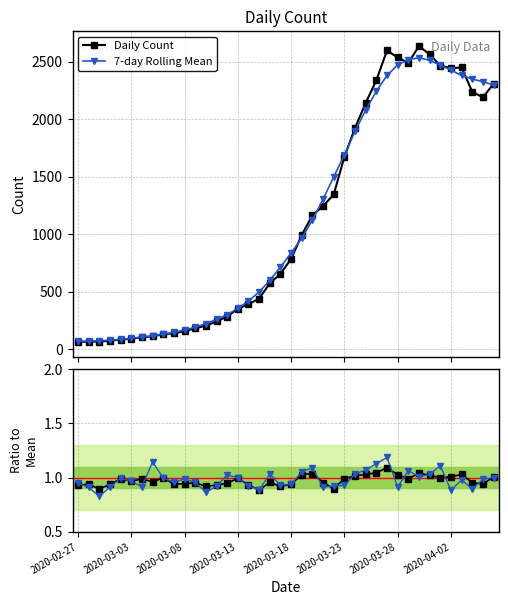

What is the difference between the Smoothed ratio values at 35 and 31?

0.2